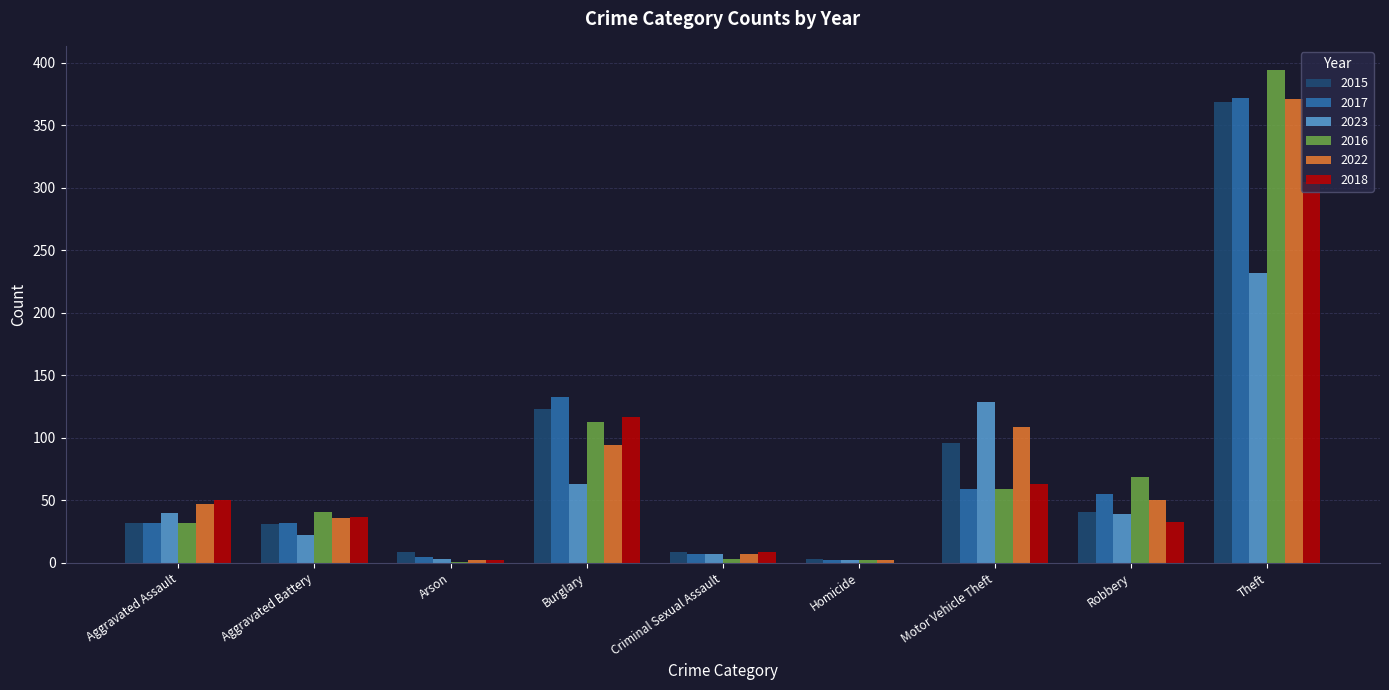

True or false: 2023 has a value of 232 at Theft.

True